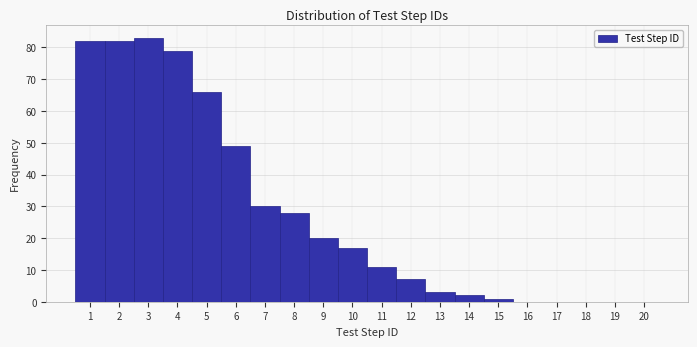

What is the height of the bar covering 13.5 to 14.5 on the x-axis? The values are not printed on the chart, so give them approximately, as read against the axis.

2